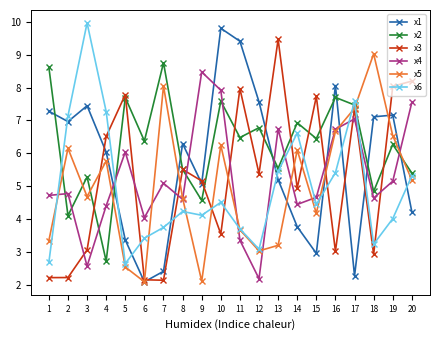

How many categories are shown in the chart?

20